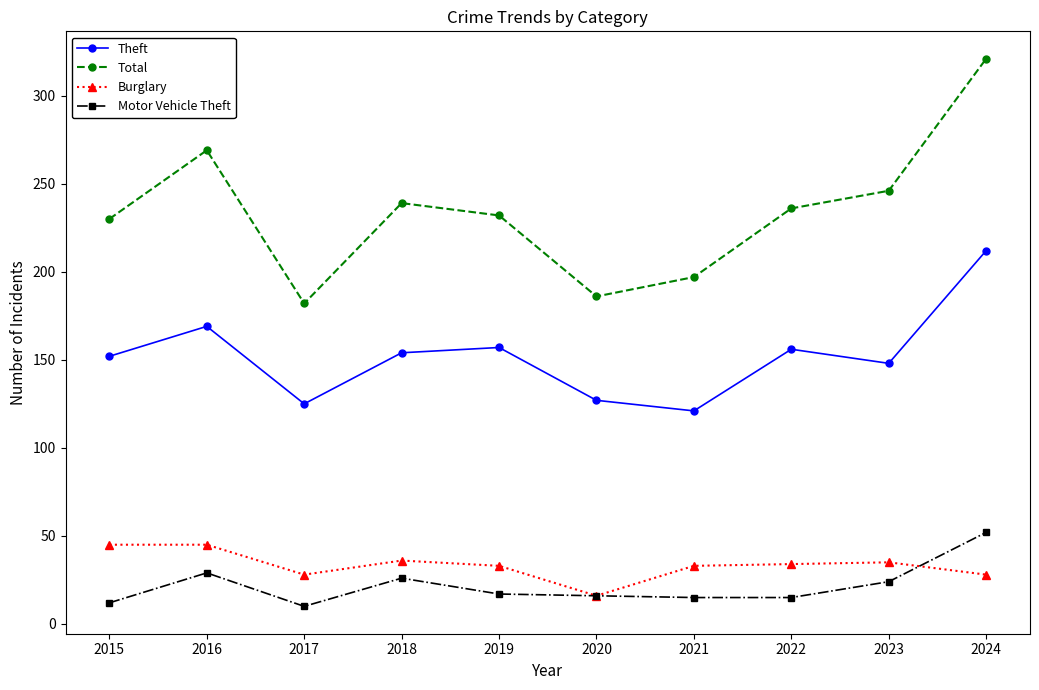

In Theft, how many points are higher than both neighbors (excluding endpoints)?

3